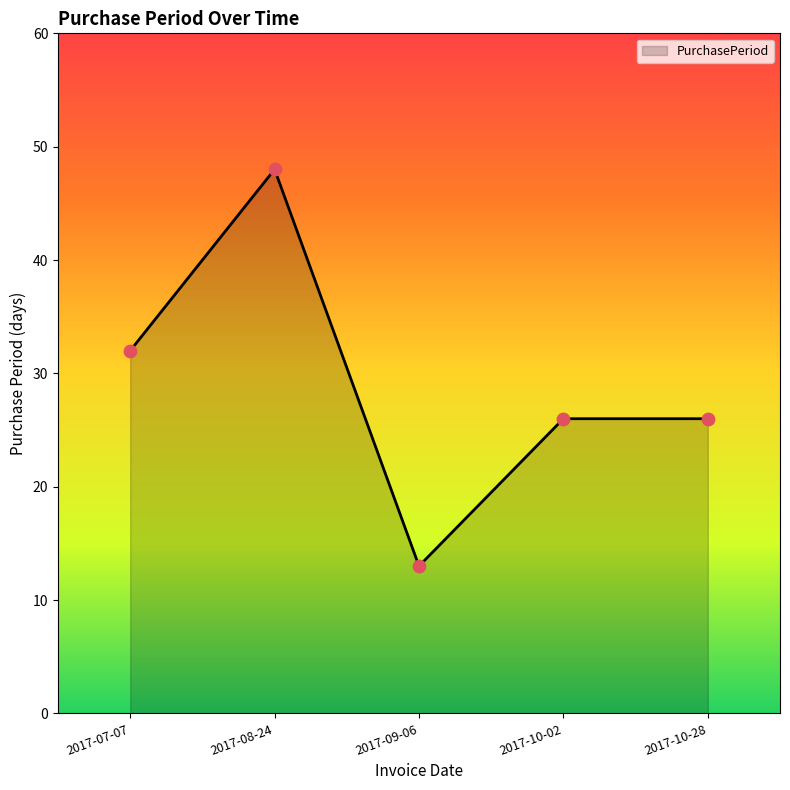

What is the change in value from 2017-07-07 to 2017-09-06?

-19